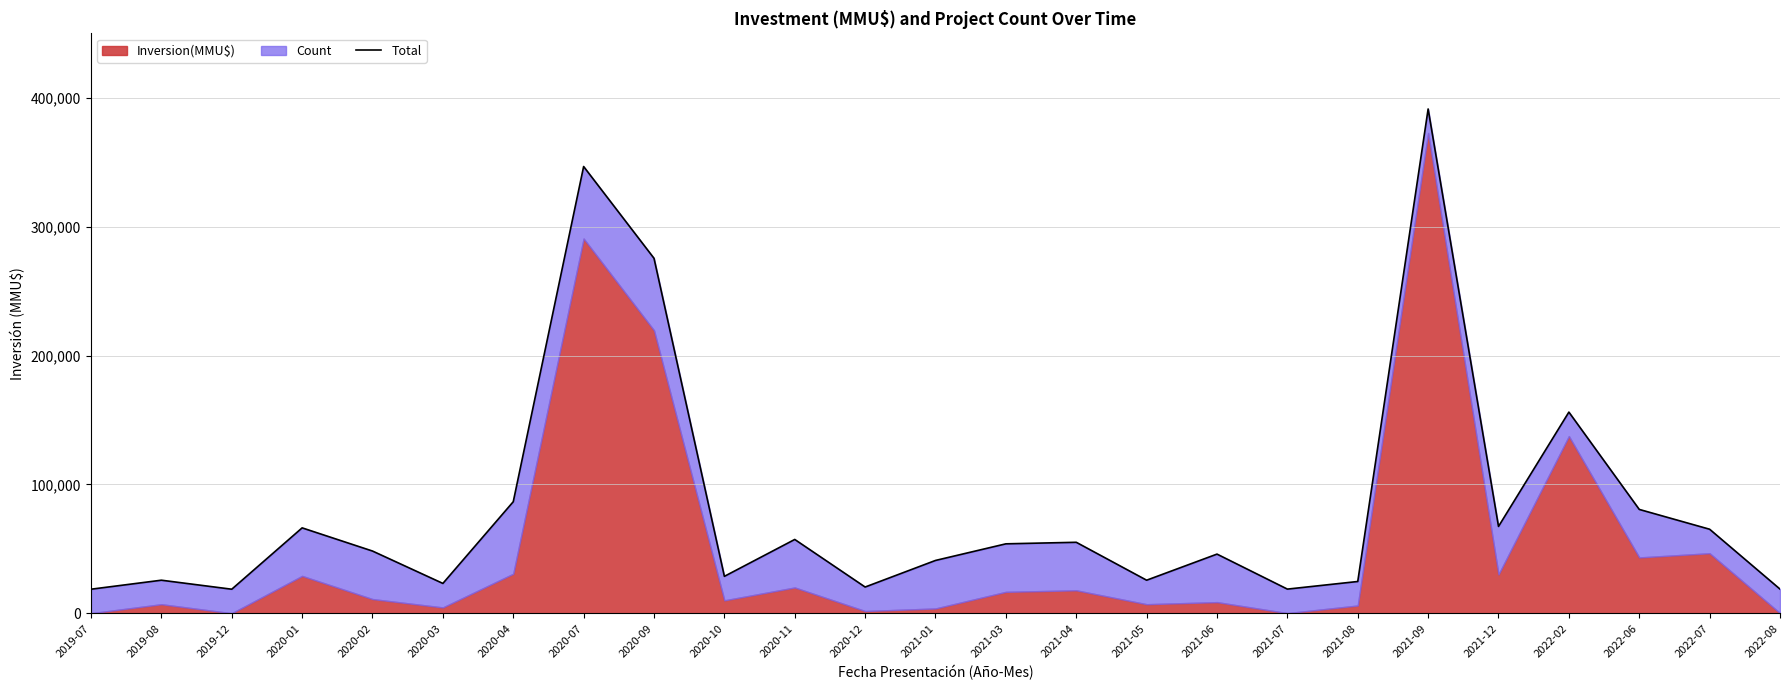

At which category does the data reach its first local peak?

2019-08